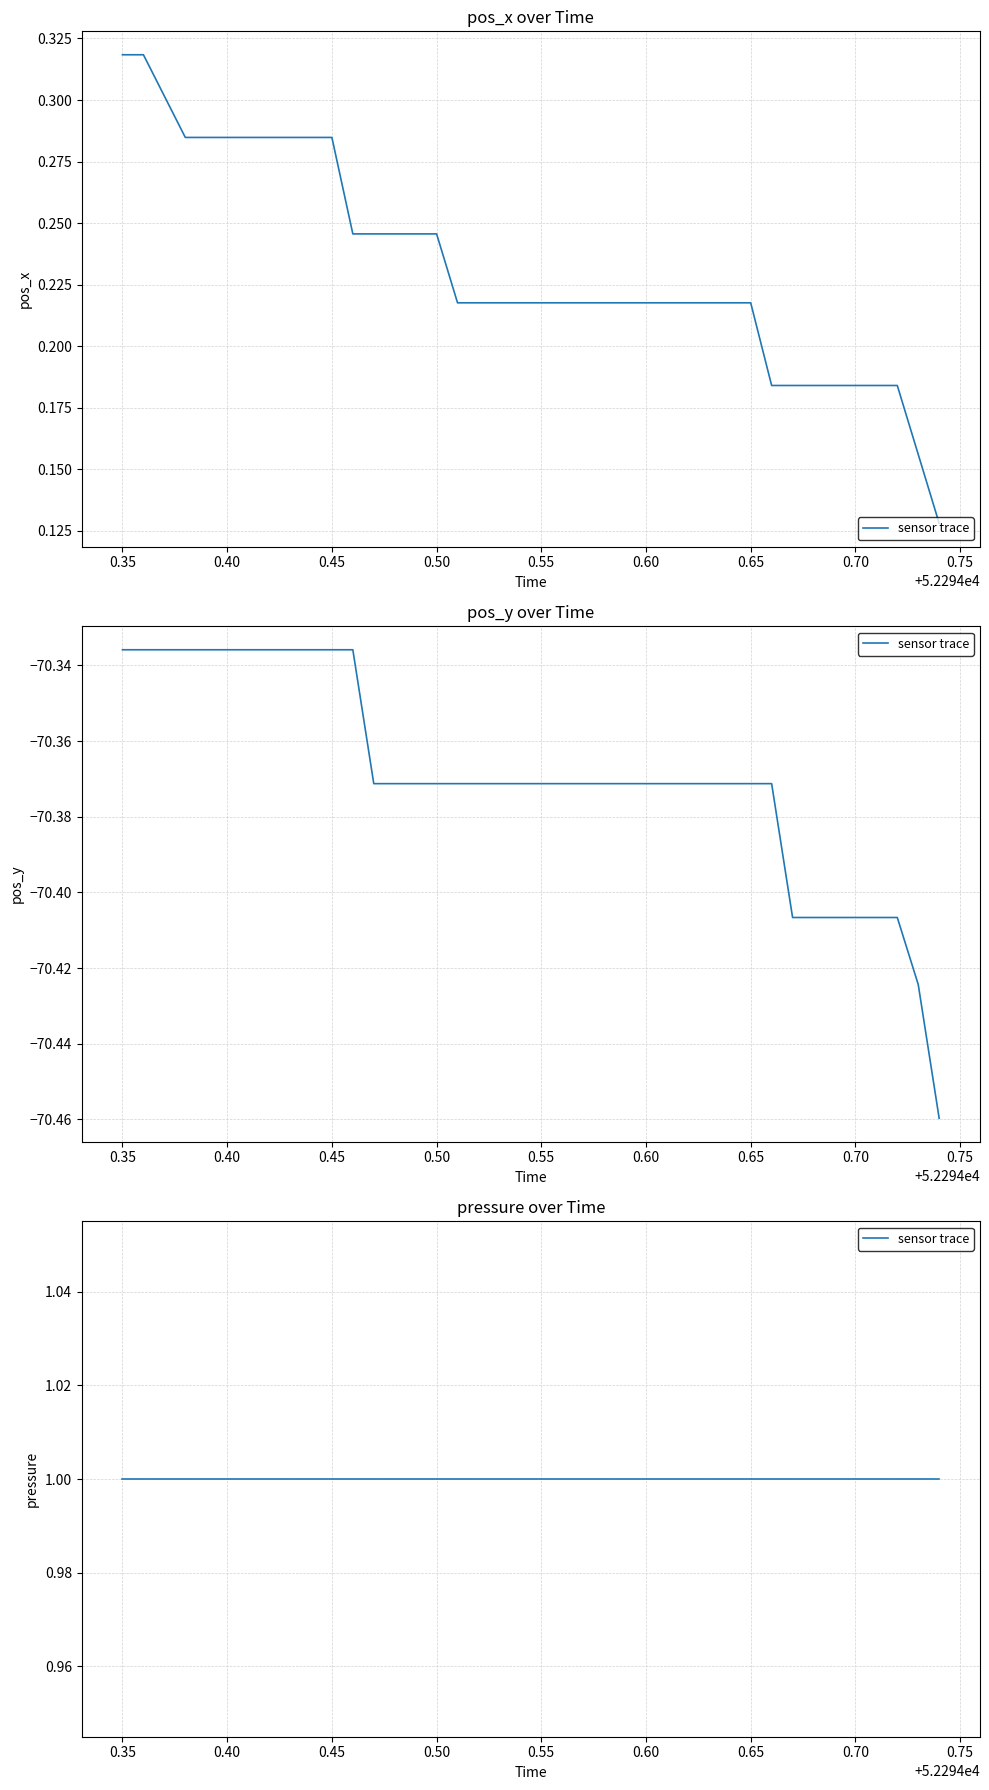

Is it true that pos_y equals -70.4 at 52294.54?

True